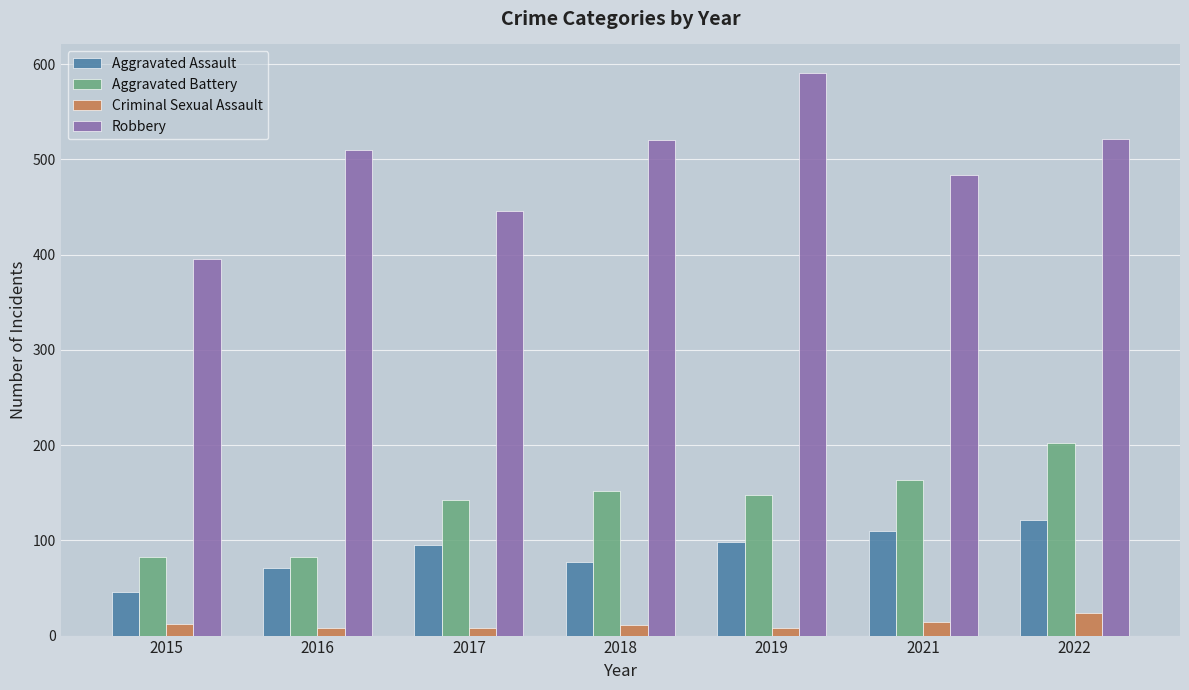

Does the chart contain any negative values?

No